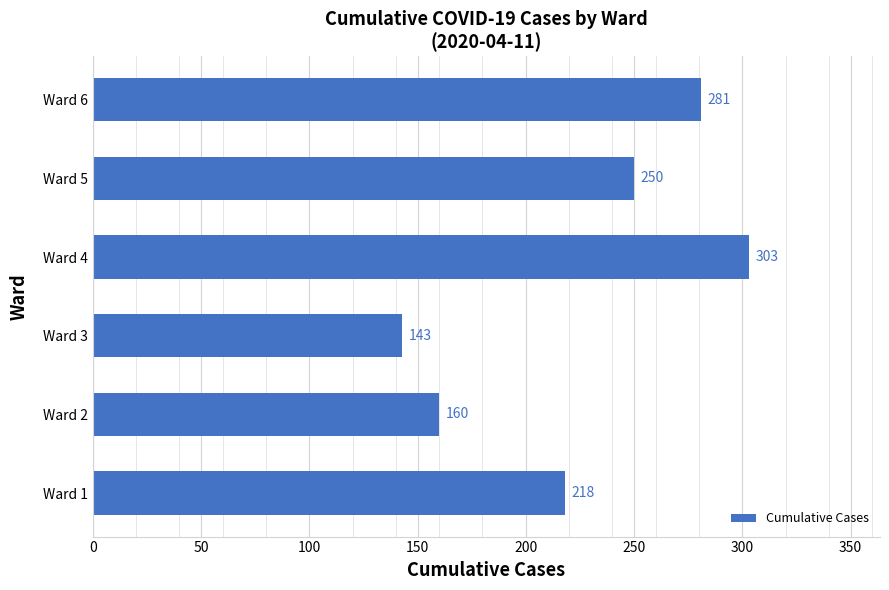

At which label is the value closest to 223?

Ward 1